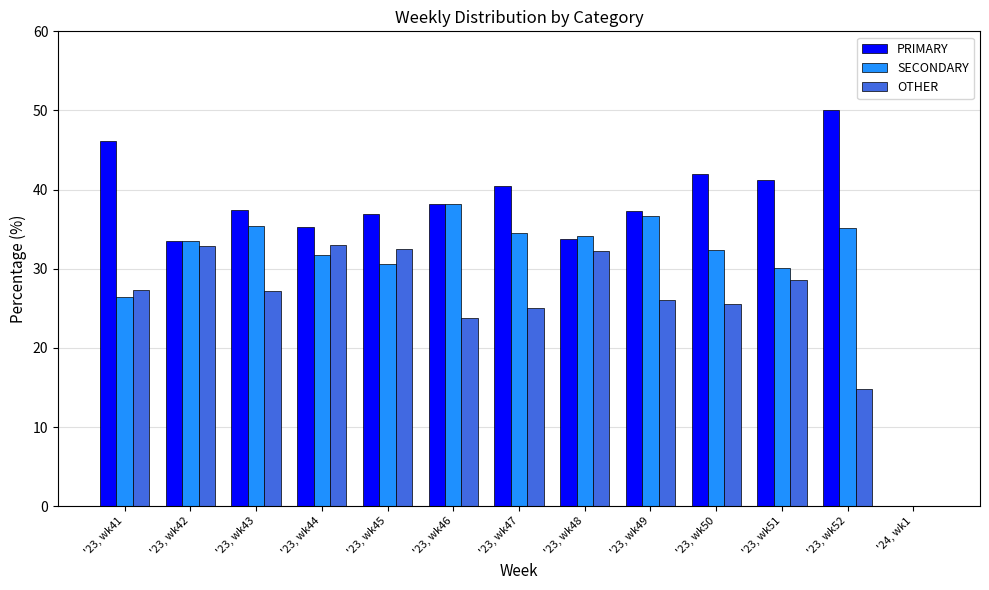

Where is OTHER nearest to the value 16?

'23, wk52